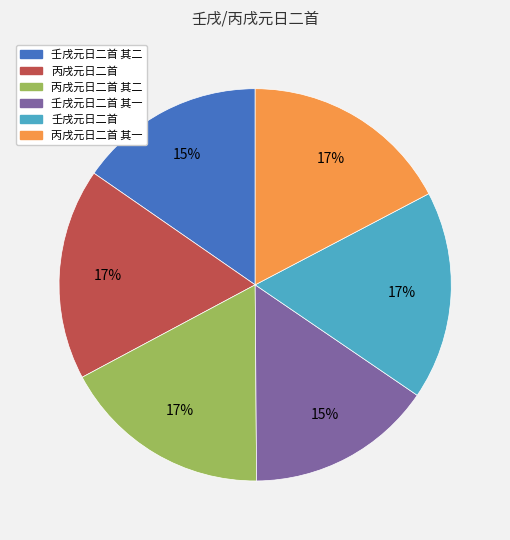

How many slices are in this pie chart?

6